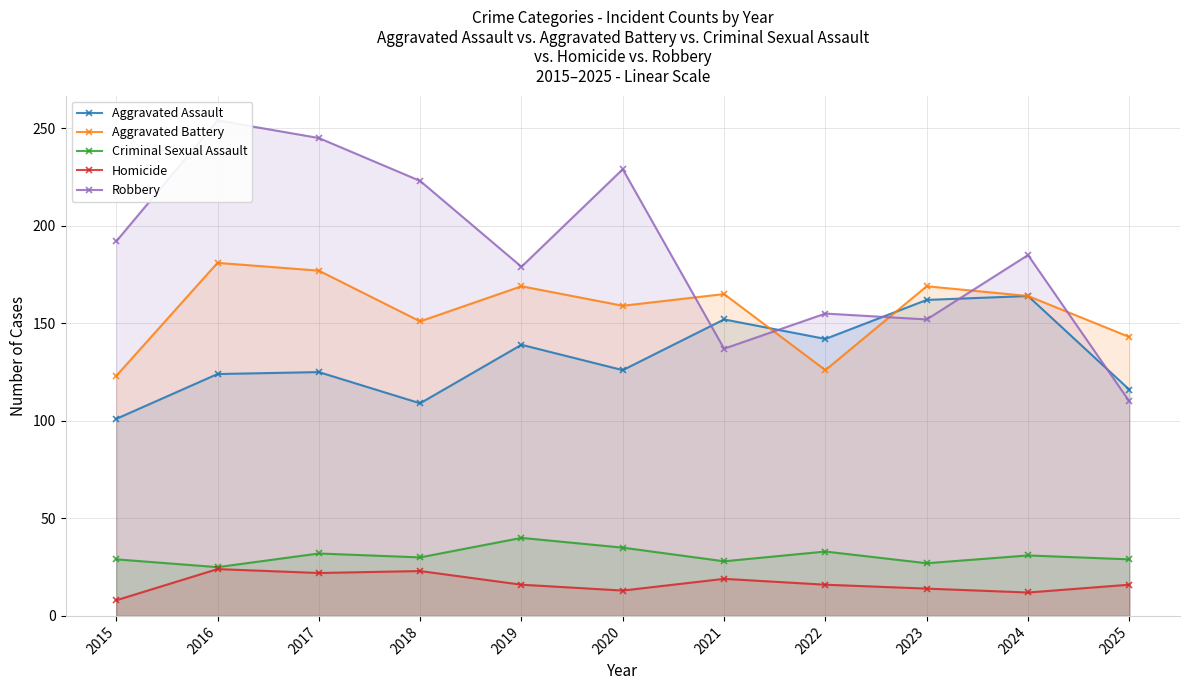

How many values in the Aggravated Assault series exceed 126?

5